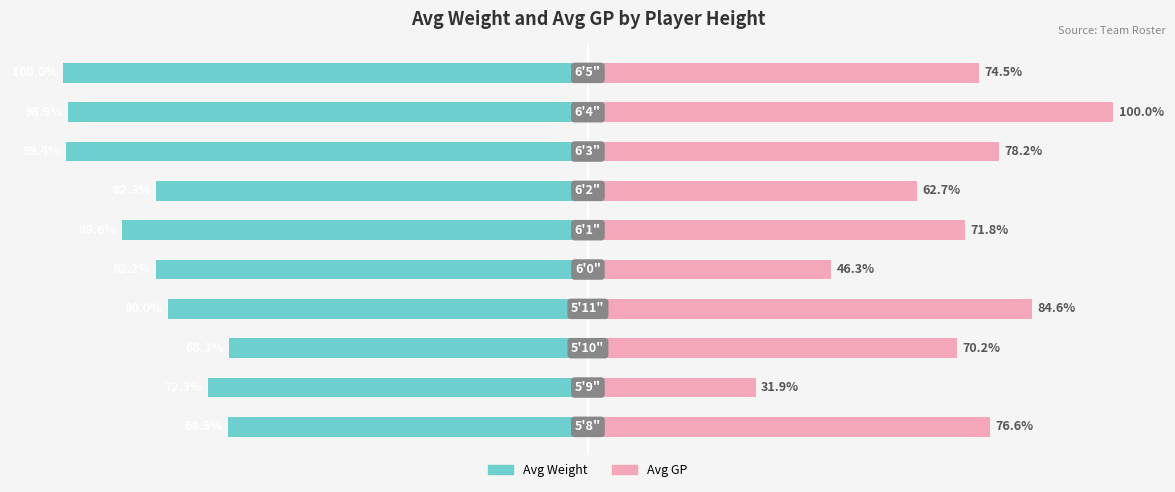

How many bars are there in each group?

2